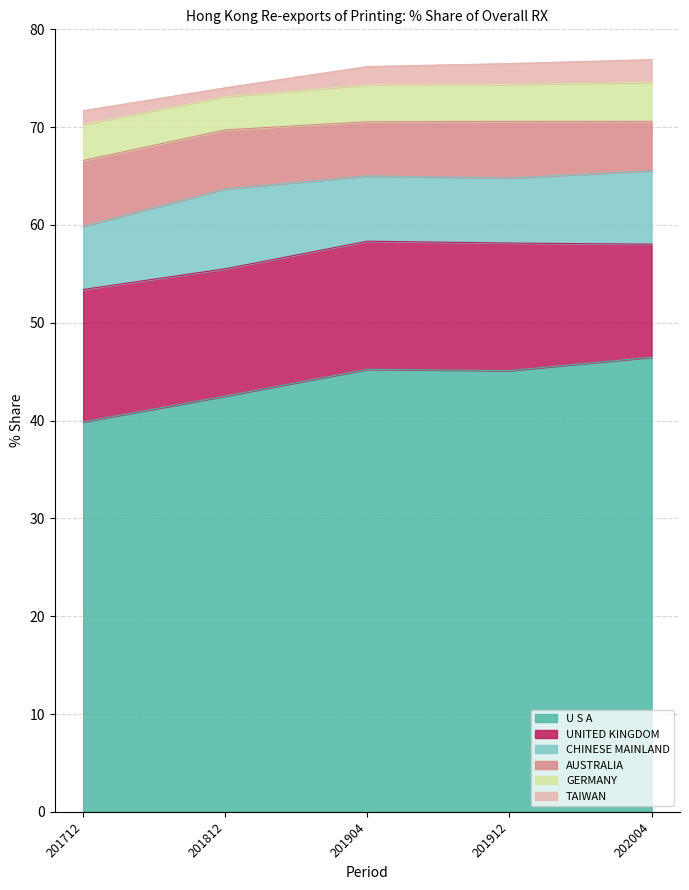

What are all the series names shown in the legend?

U S A, UNITED KINGDOM, CHINESE MAINLAND, AUSTRALIA, GERMANY, TAIWAN